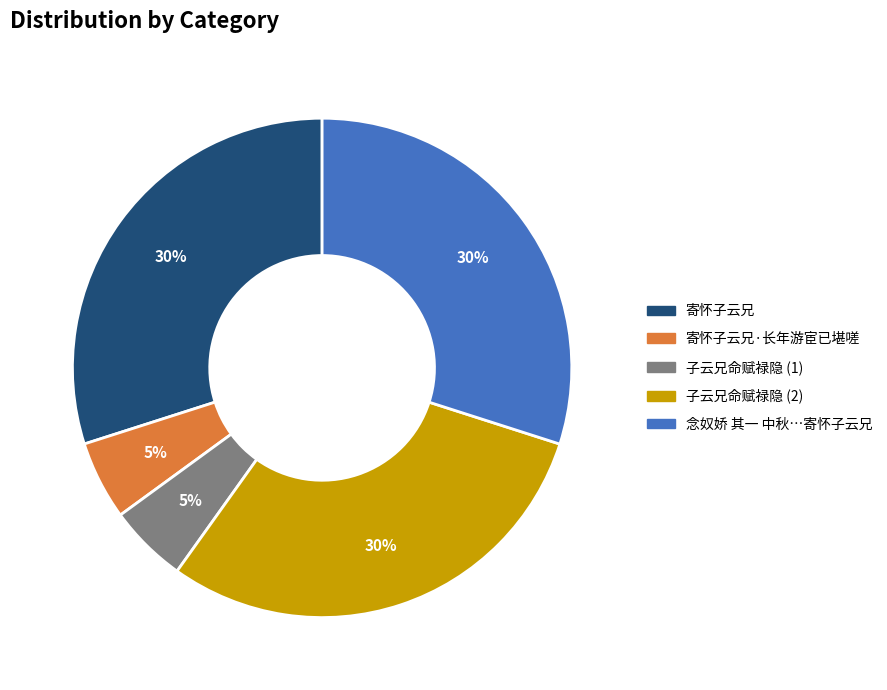

To the nearest percent, what is the average slice percentage?

20%